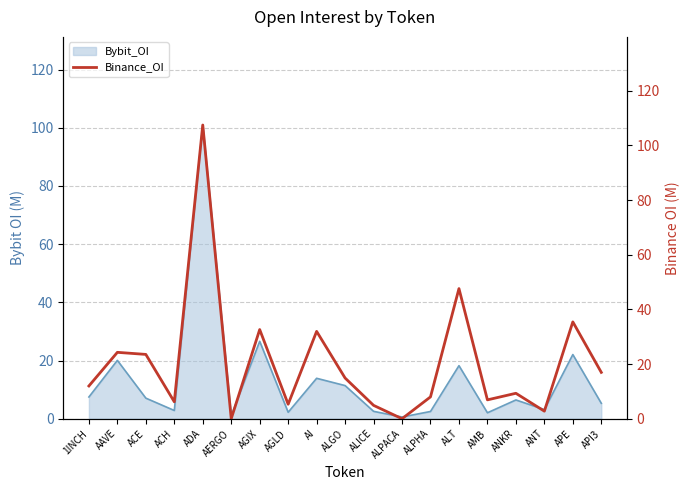

Which has a higher value, 1INCH or ANKR?

1INCH